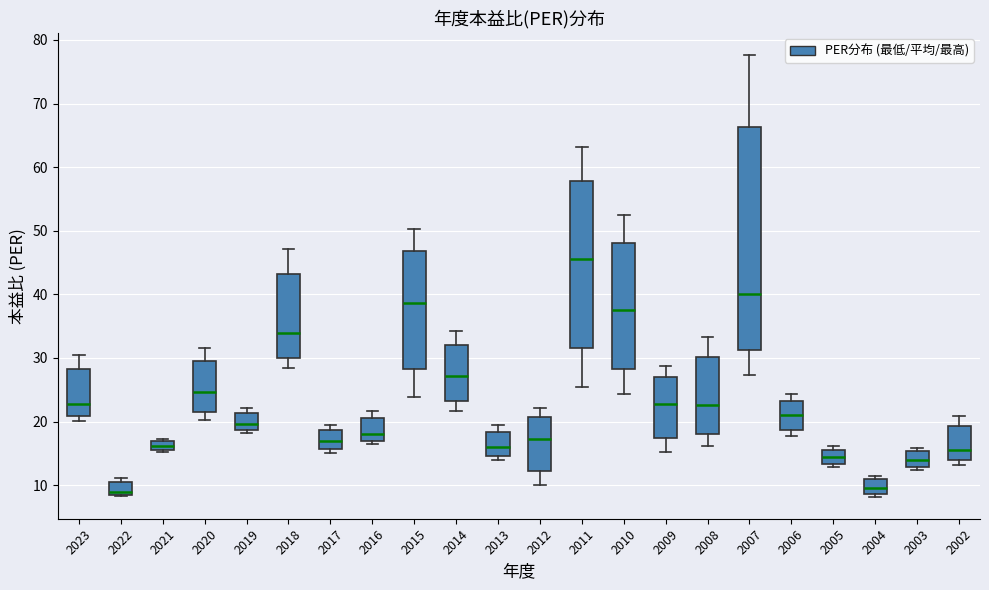

Which box's median line is the highest?

2011